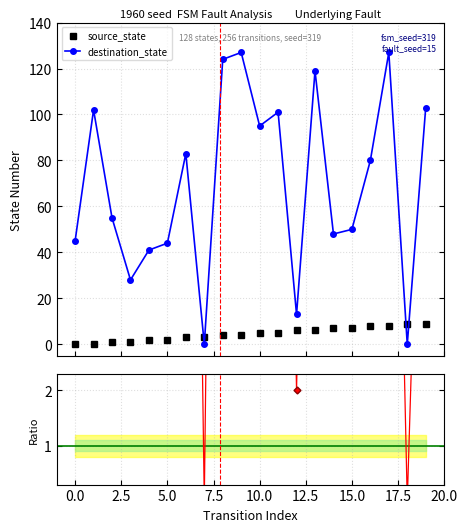

How many intersections are there between destination_state and source_state?

4